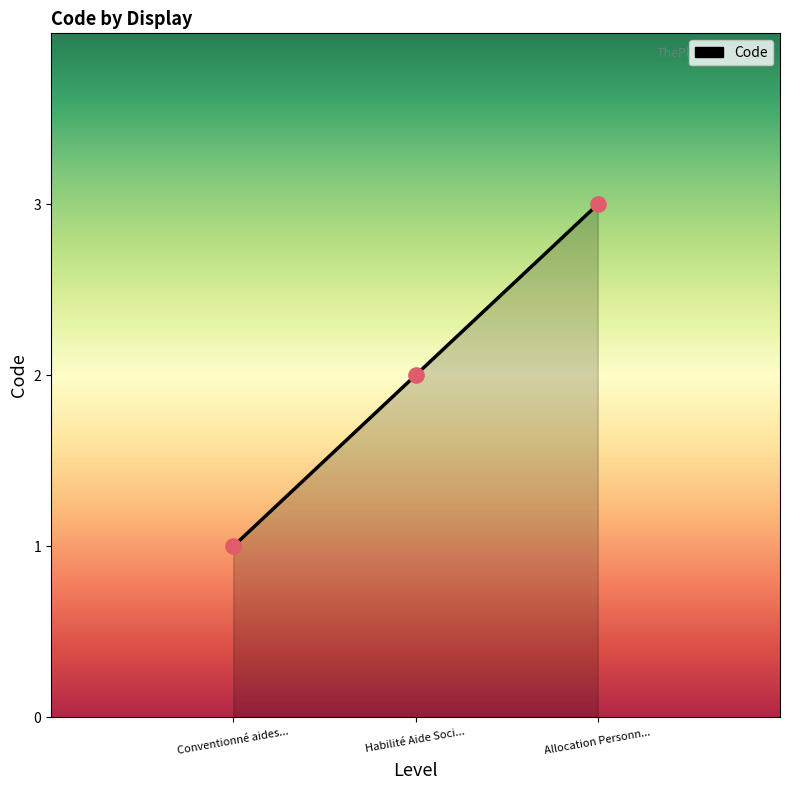

Which has a higher value, Allocation Personn... or Habilité Aide Soci...?

Allocation Personn...